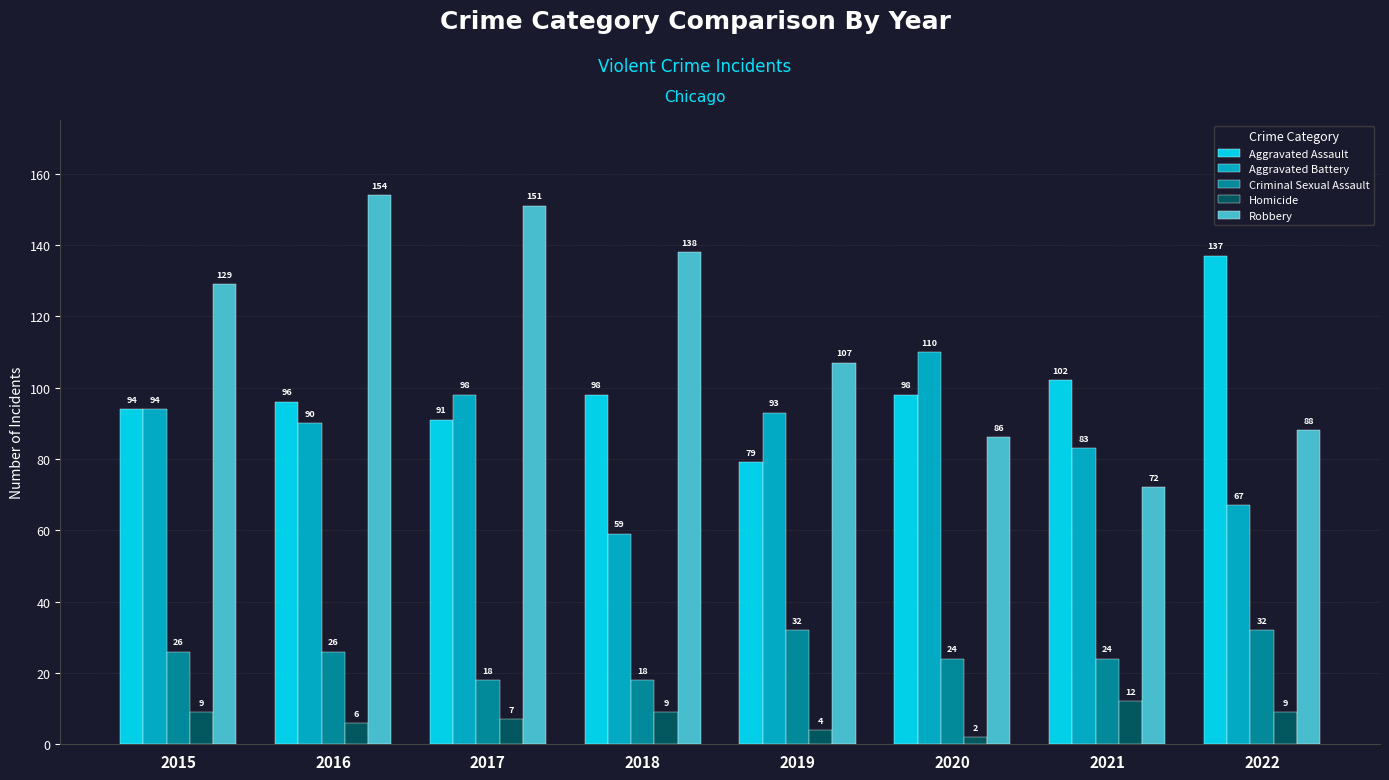

Are the bars grouped side by side (vs. stacked)?

Yes